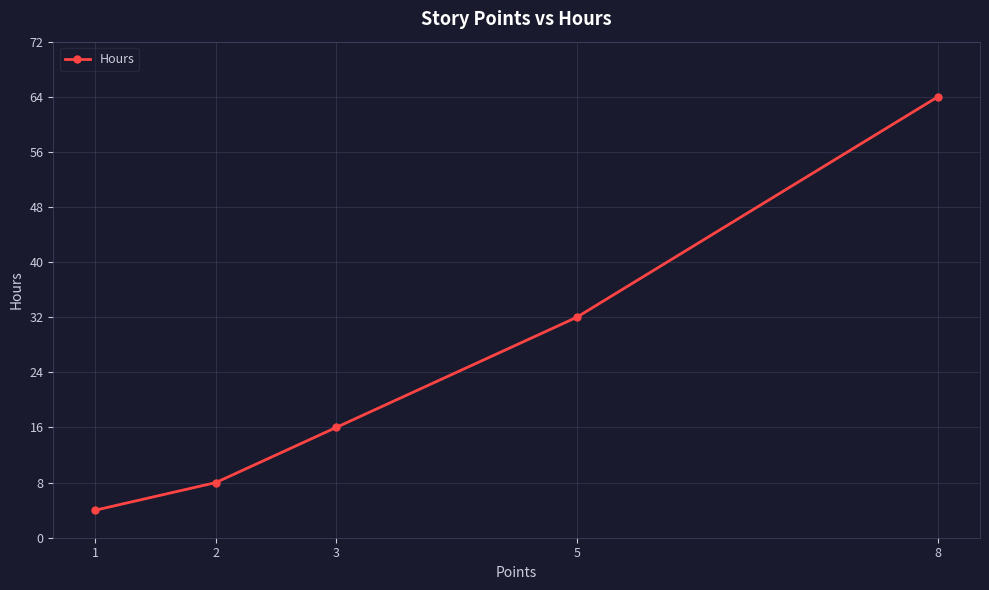

What is the change in value from 1 to 8?

+60